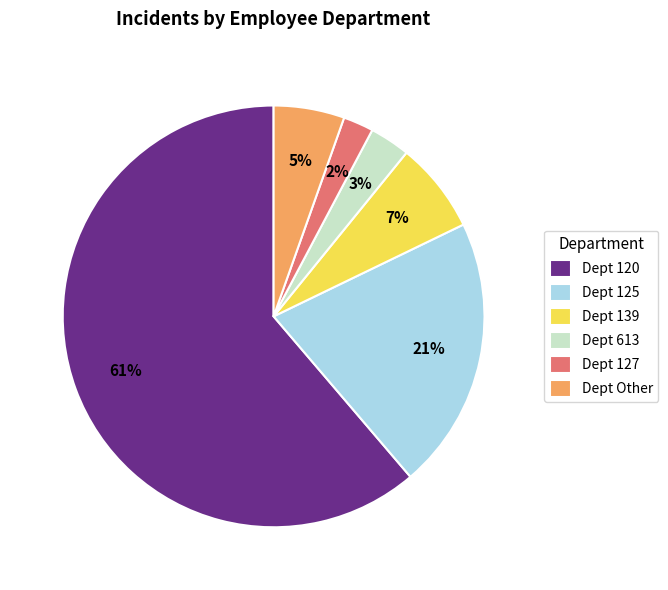

To the nearest percent, what is the difference between the Dept 139 and Dept 613 slice percentages?

4%